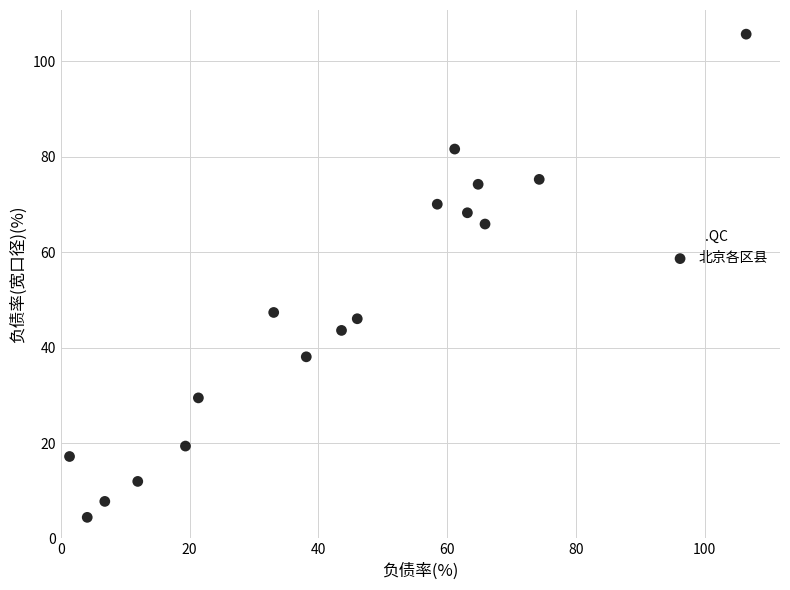

What Y value in the scatter plot is closest to 55?

47.4